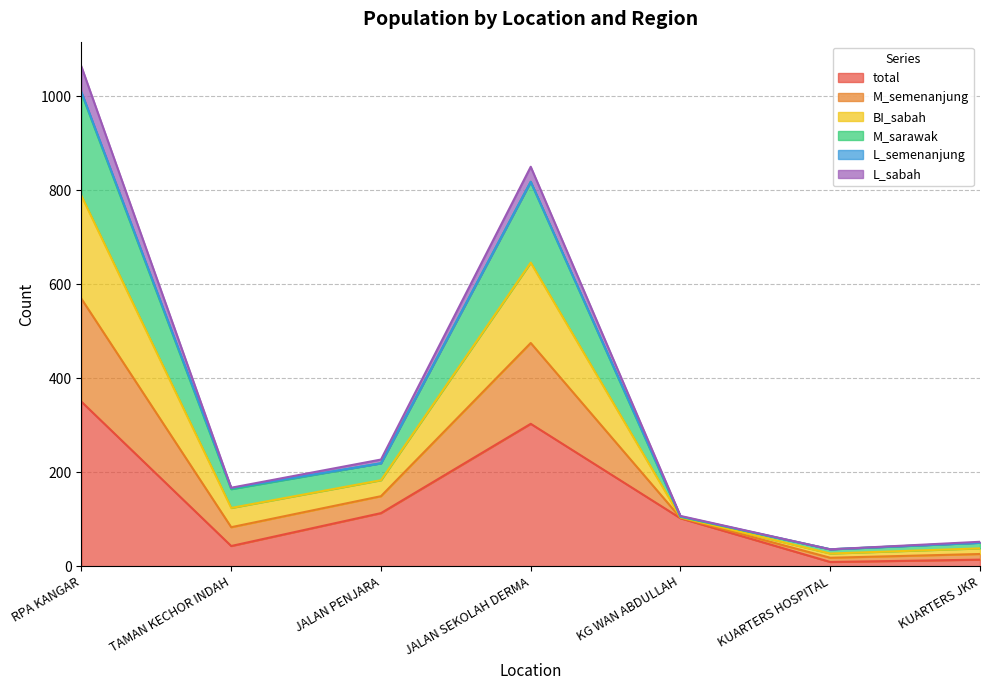

At which label does BI_sabah first exceed 166?

RPA KANGAR